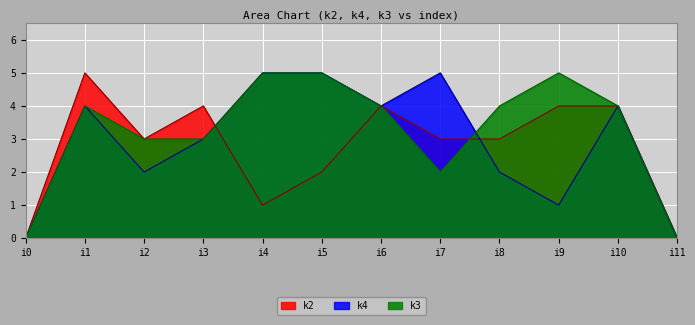

What is the spread (max minus min) of values at i2?

1